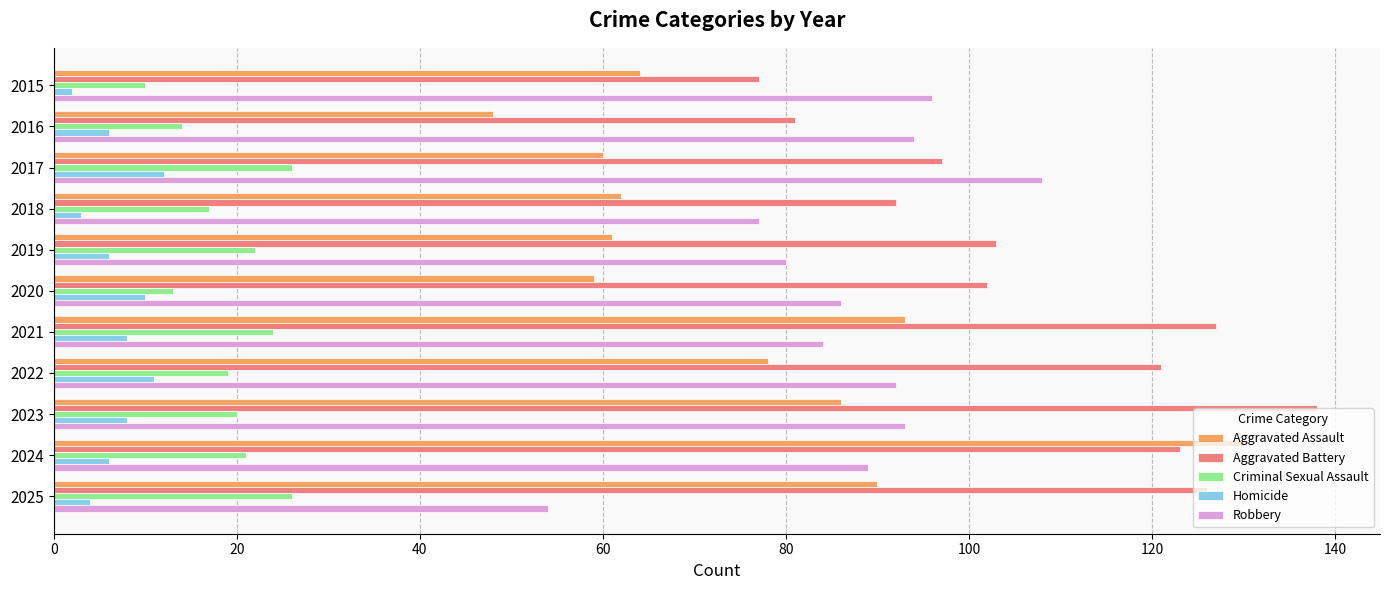

At which label does Aggravated Assault reach its minimum?

2016